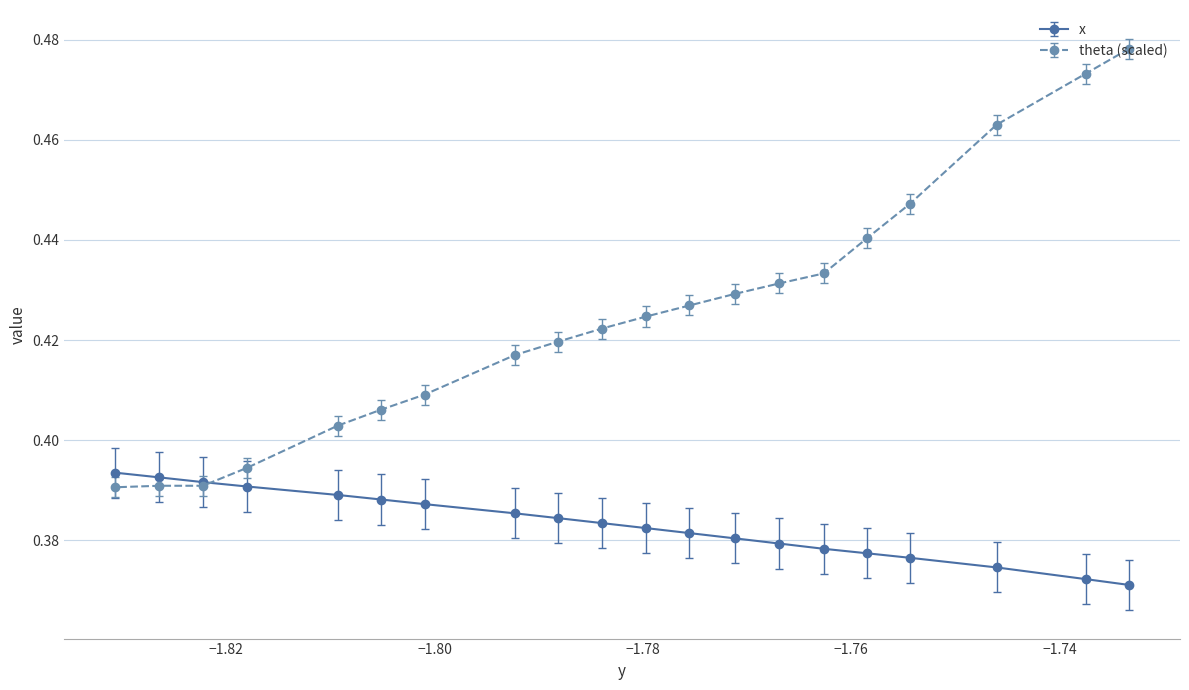

List the series in order of their peak value, lowest first.

x, theta (scaled)